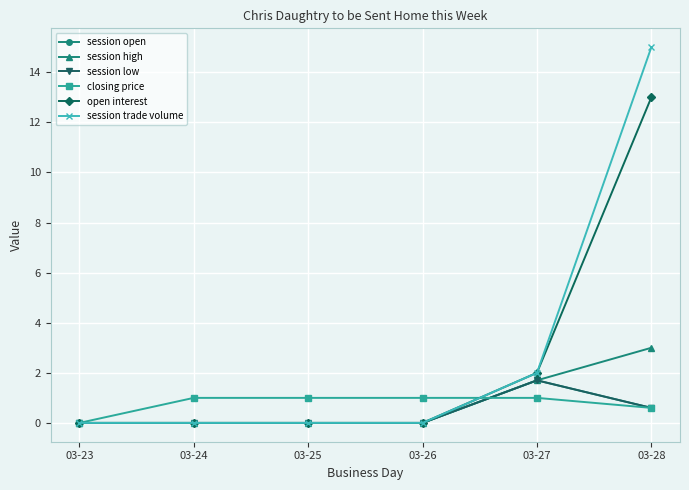

Reading left to right, transcribe all the data shown in this chart.

session open: 0.0	0.0	0.0	0.0	1.7	0.6
session high: 0.0	0.0	0.0	0.0	1.7	3.0
session low: 0.0	0.0	0.0	0.0	1.7	0.6
closing price: 0.0	1.0	1.0	1.0	1.0	0.6
open interest: 0.0	0.0	0.0	0.0	2.0	13.0
session trade volume: 0.0	0.0	0.0	0.0	2.0	15.0